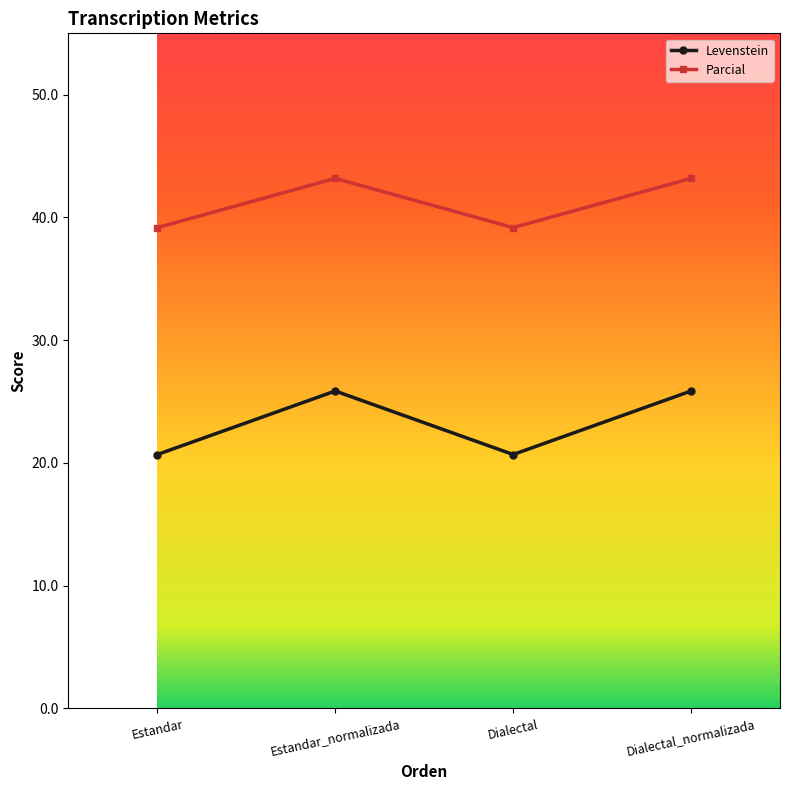

Is the value of Parcial at Estandar_normalizada greater than the value of Levenstein at Estandar?

Yes